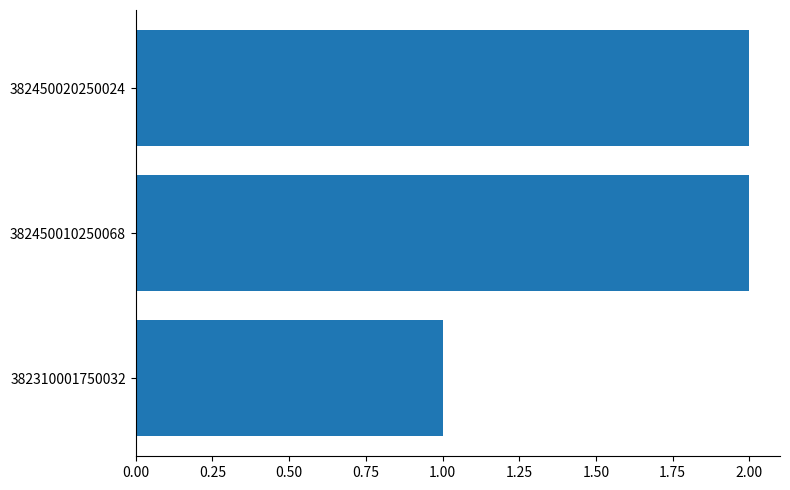

What is the maximum value shown in the chart?

2